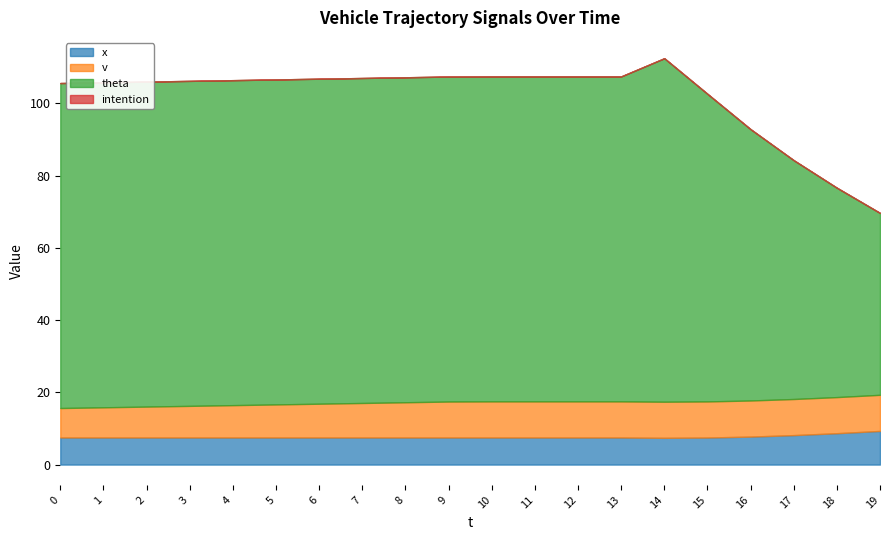

True or false: theta and v intersect in this chart.

False